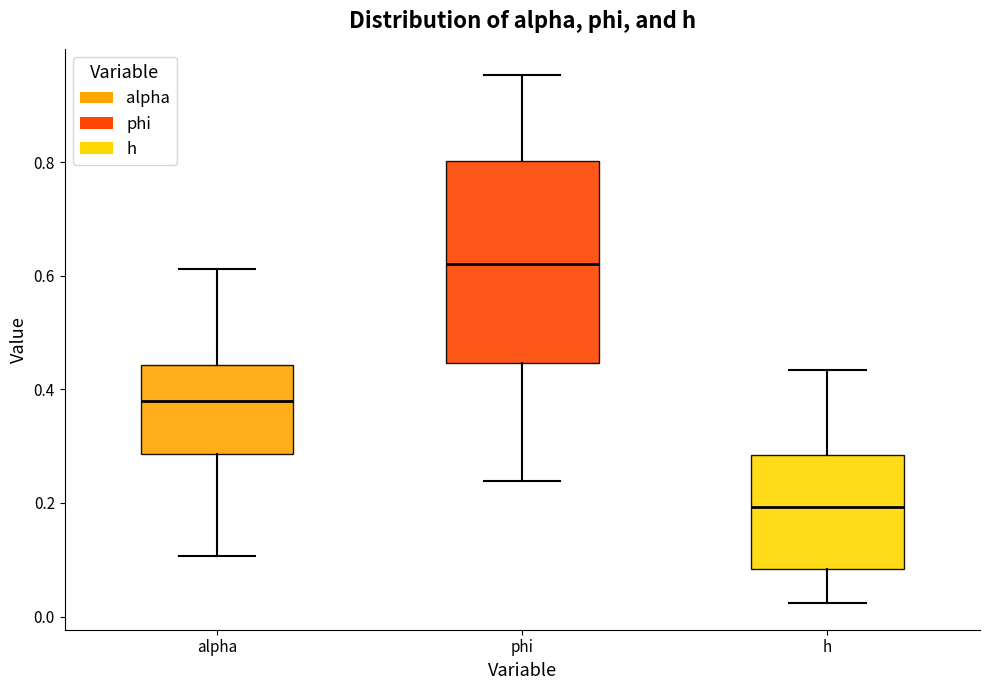

Reading left to right, transcribe this box plot: for each box, give where its median line is, the range the box spans, and where its two whiskers end, as read against the y-axis. The values are not printed on the chart, so give them approximately, as read against the axis.

alpha: median 0.38, box 0.28 to 0.44, whiskers 0.10 to 0.62
phi: median 0.62, box 0.44 to 0.80, whiskers 0.24 to 0.96
h: median 0.20, box 0.08 to 0.28, whiskers 0.02 to 0.44